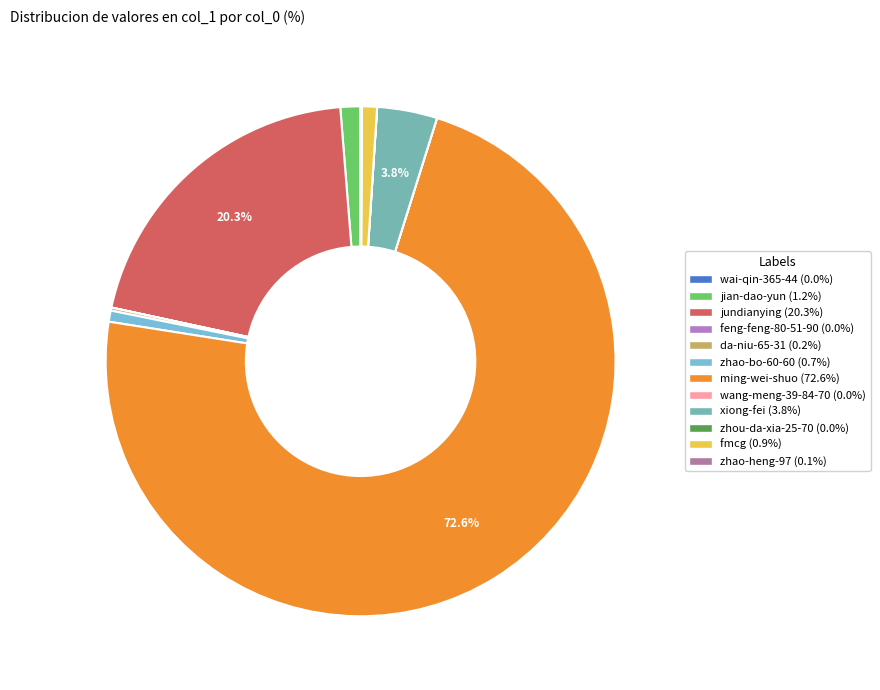

How much of the chart is everything except jundianying?

79.7%